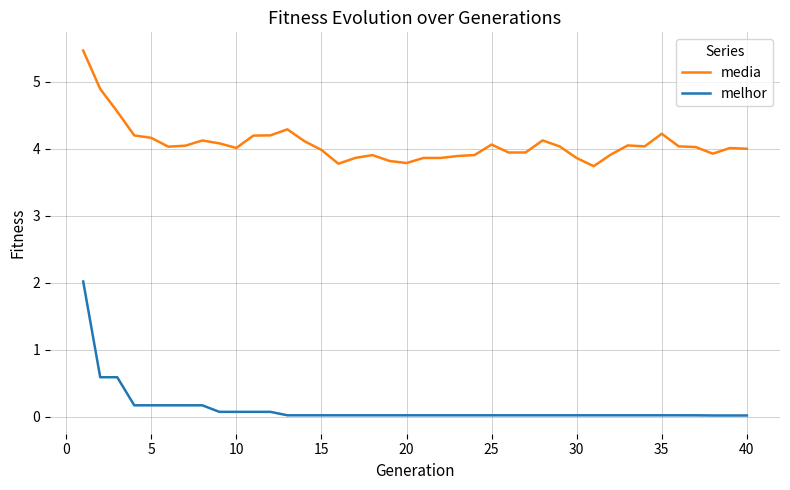

Which series has the largest range (max minus min)?

melhor